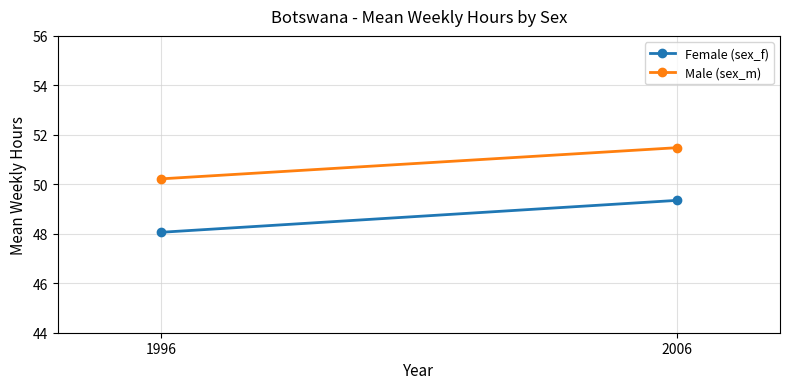

Between 1996 and 2006, which series saw the biggest shift?

Female (sex_f)